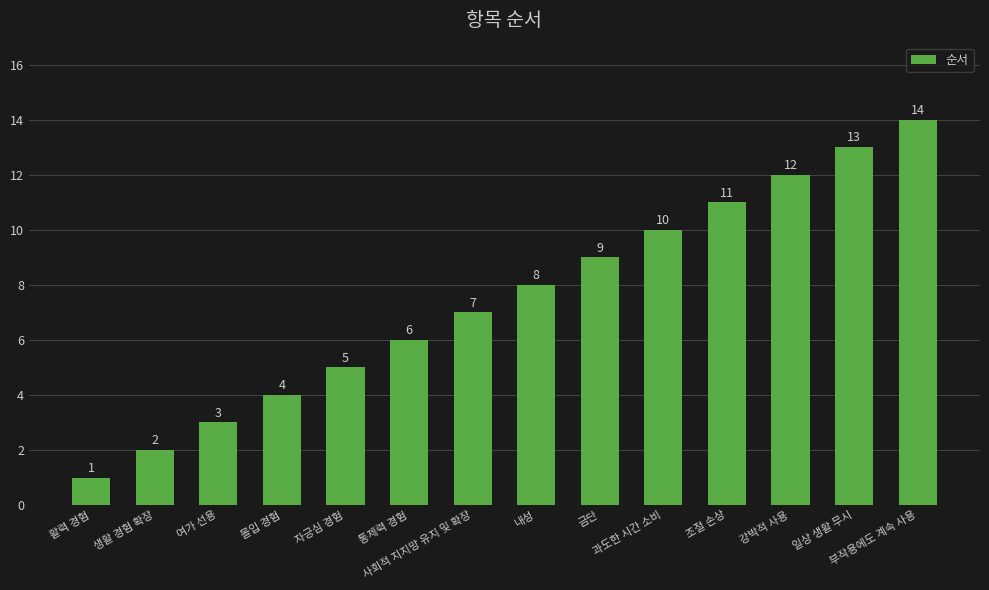

What is the sum of the values at 강박적 사용 and 일상 생활 무시?

25